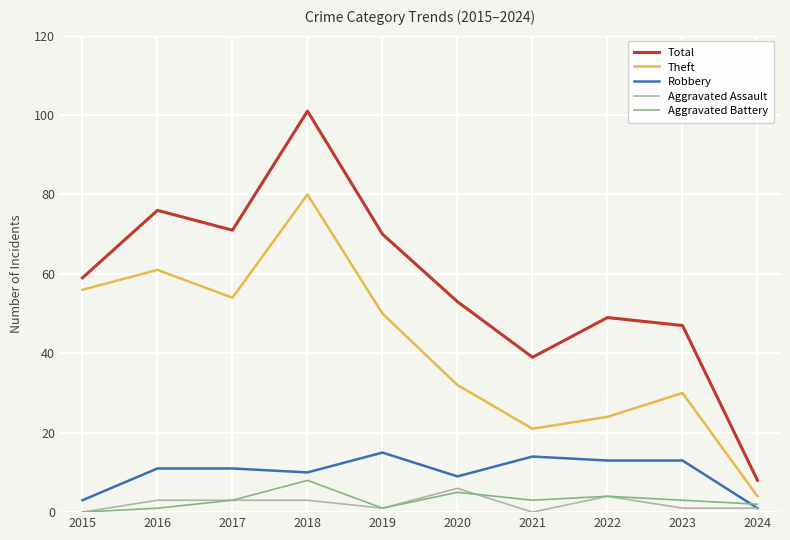

Which series has the largest total across all categories?

Total